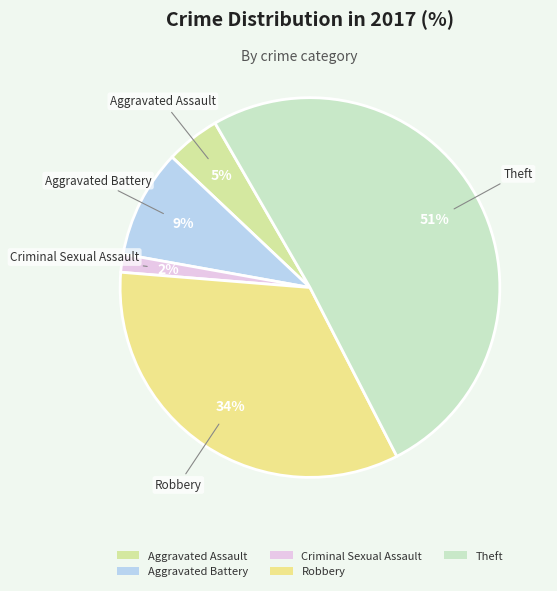

What percentage is the Robbery slice, to the nearest percent?

34%